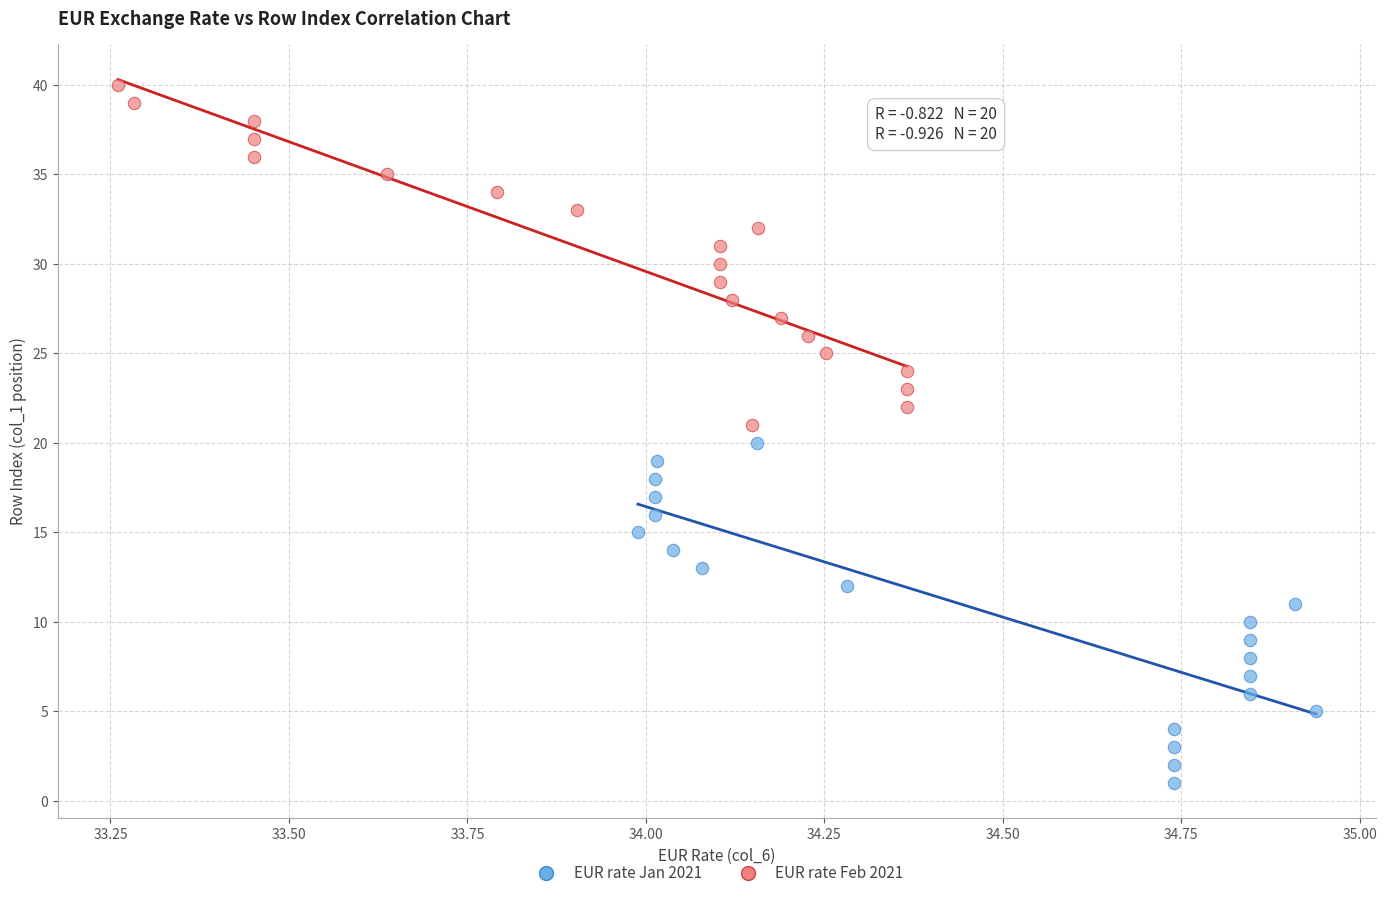

Which series contains the highest Y value?

EUR rate Feb 2021